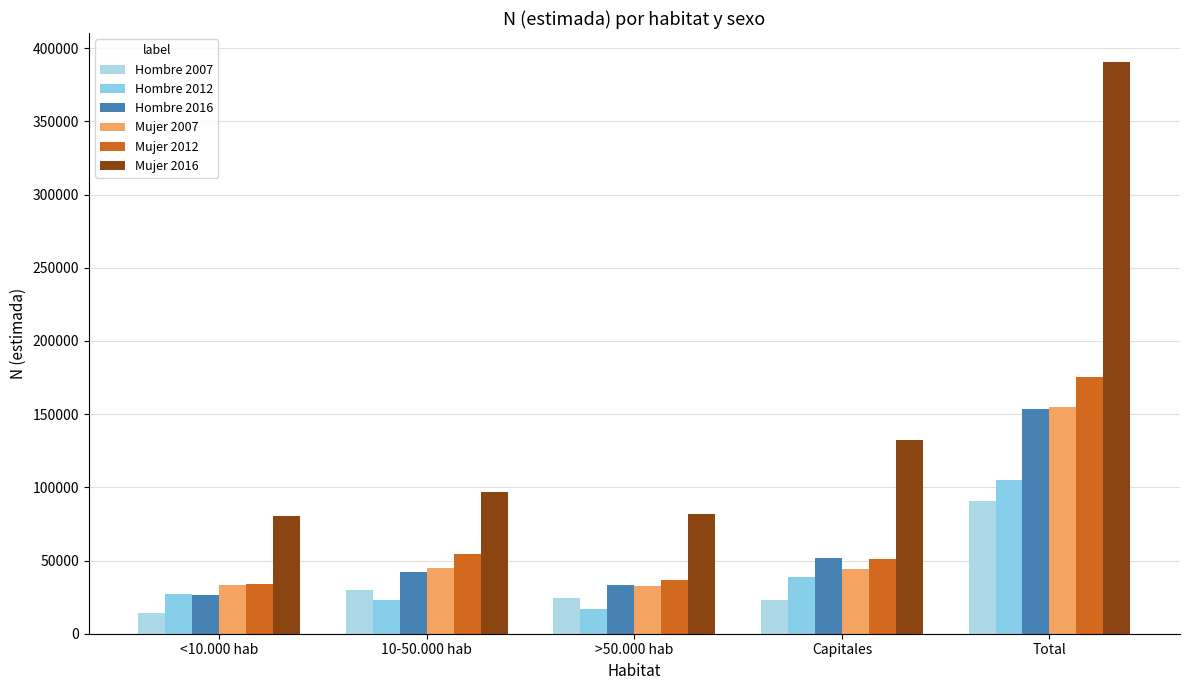

What is the difference between the Mujer 2012 values at Total and >50.000 hab?

139206